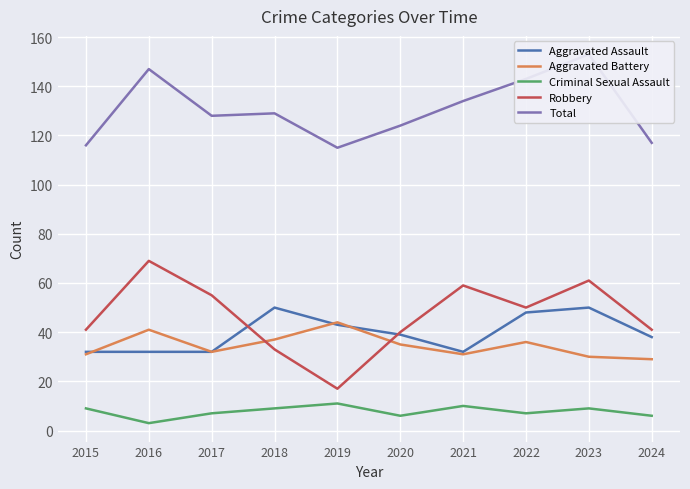

Which category has the highest value in the Aggravated Battery series?

2019